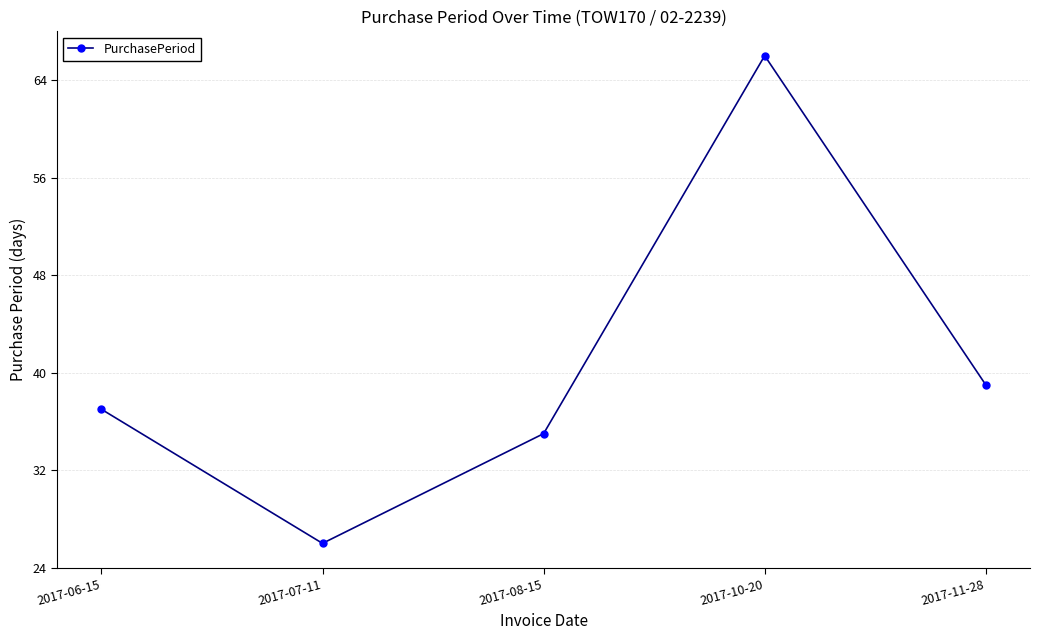

Which category has the lowest value across all series?

2017-07-11